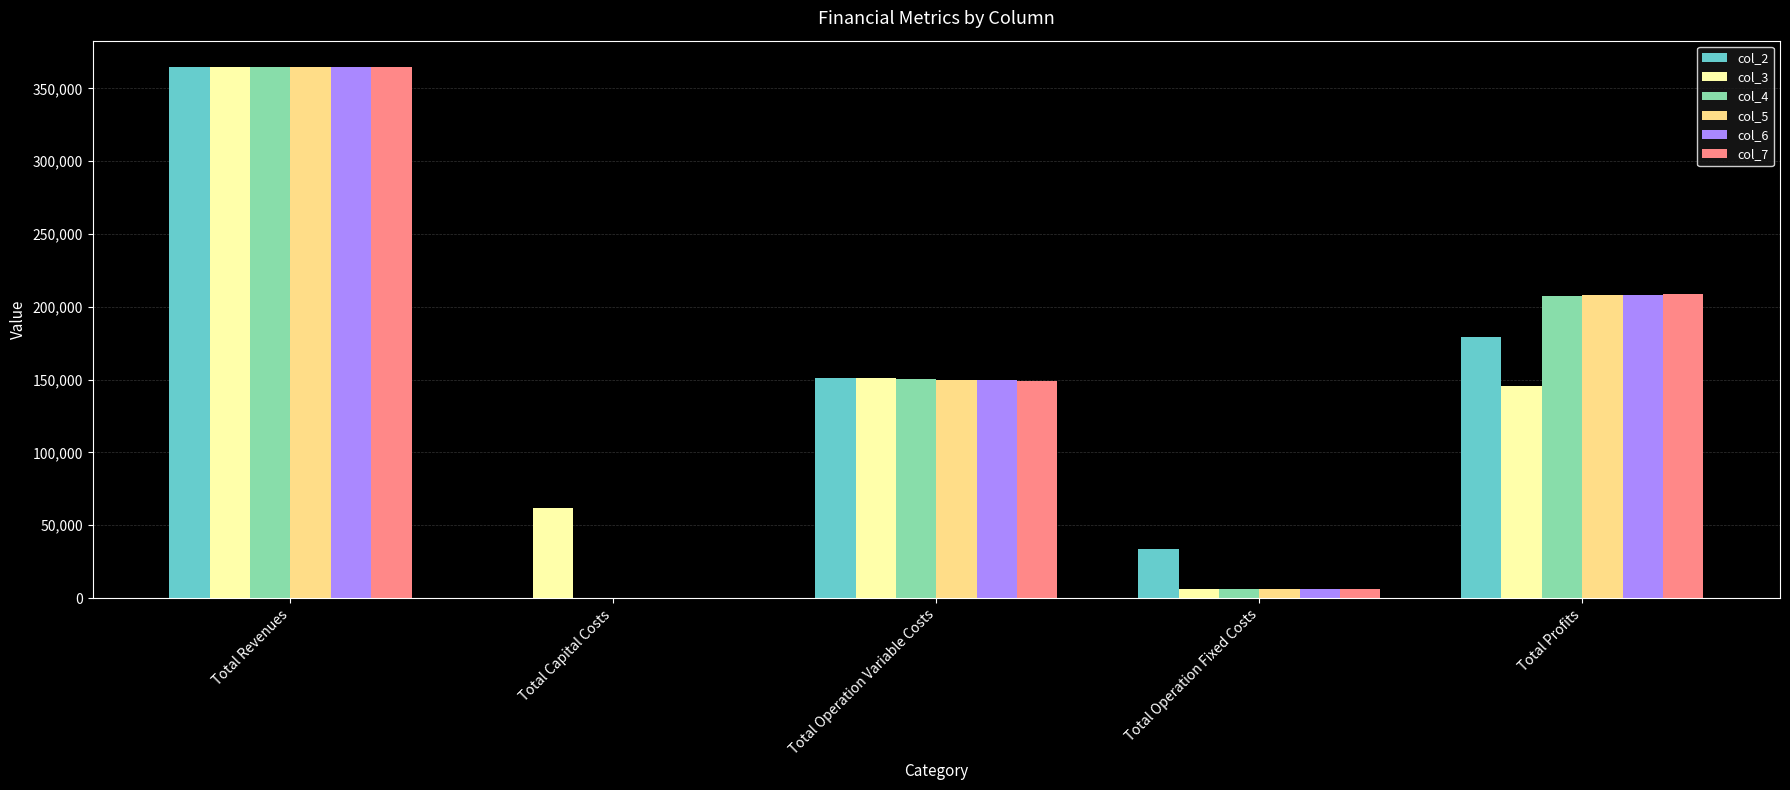

What value does the col_3 series have at Total Operation Variable Costs?

150866.4